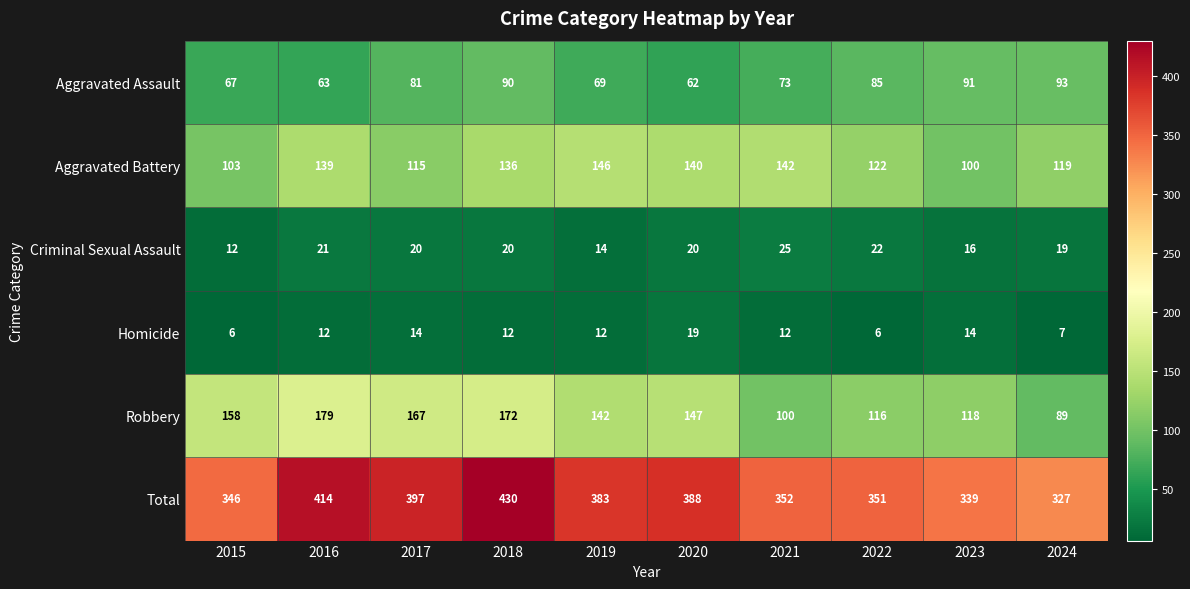

What is the difference between the highest and lowest values at 2019?

371